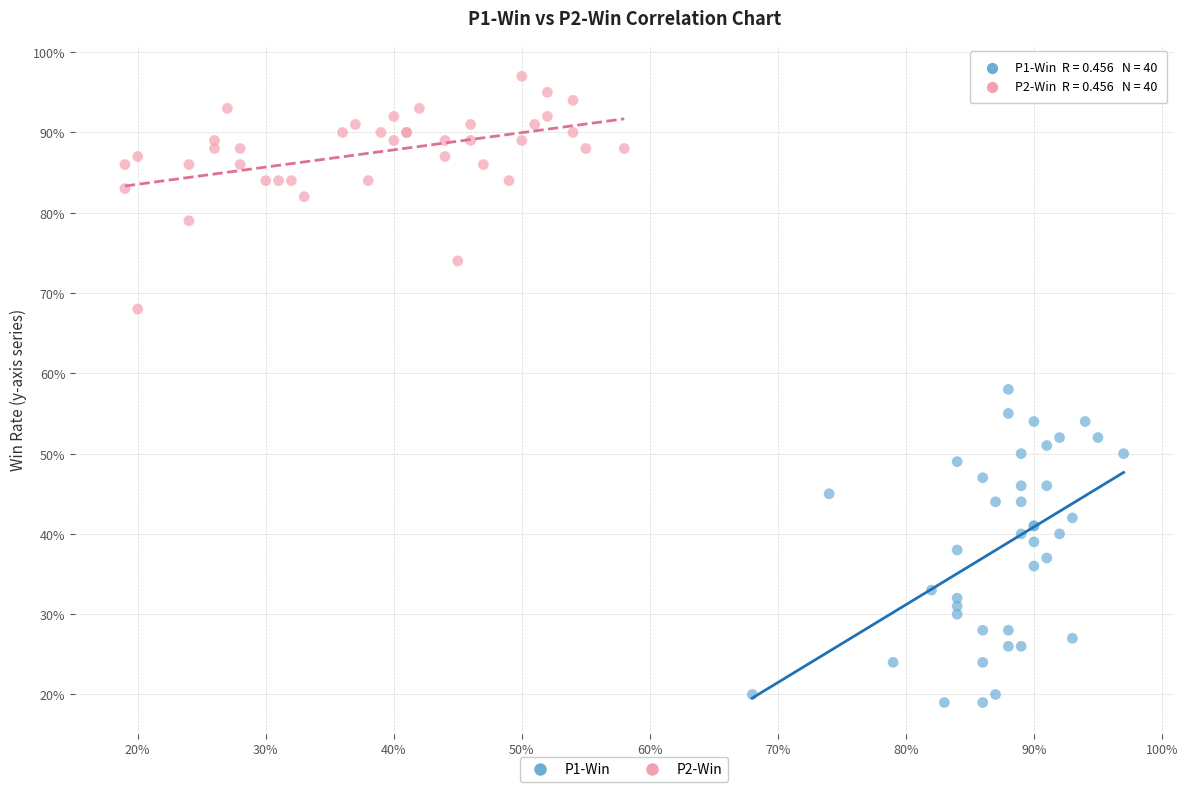

What are all the series names shown in the legend?

P1-Win, P2-Win